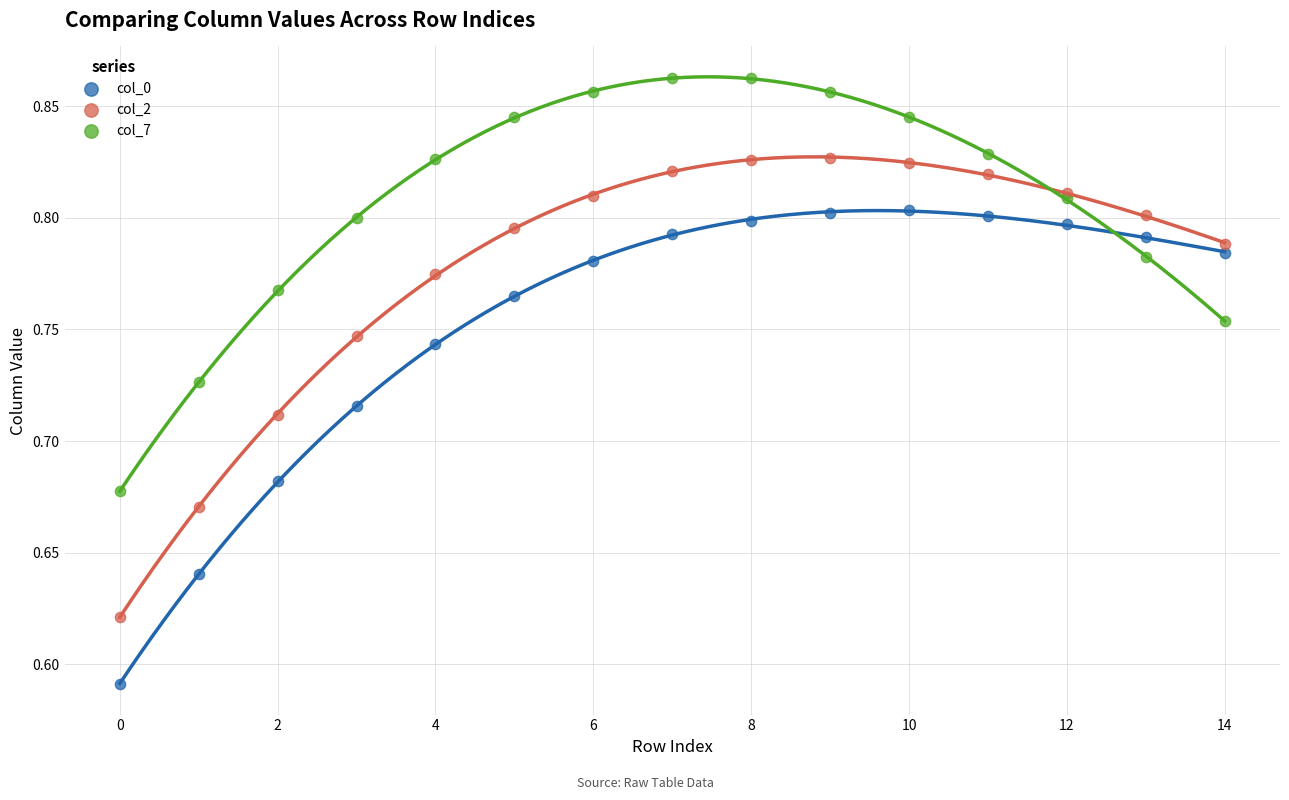

Which series has the widest spread of Y values?

col_0